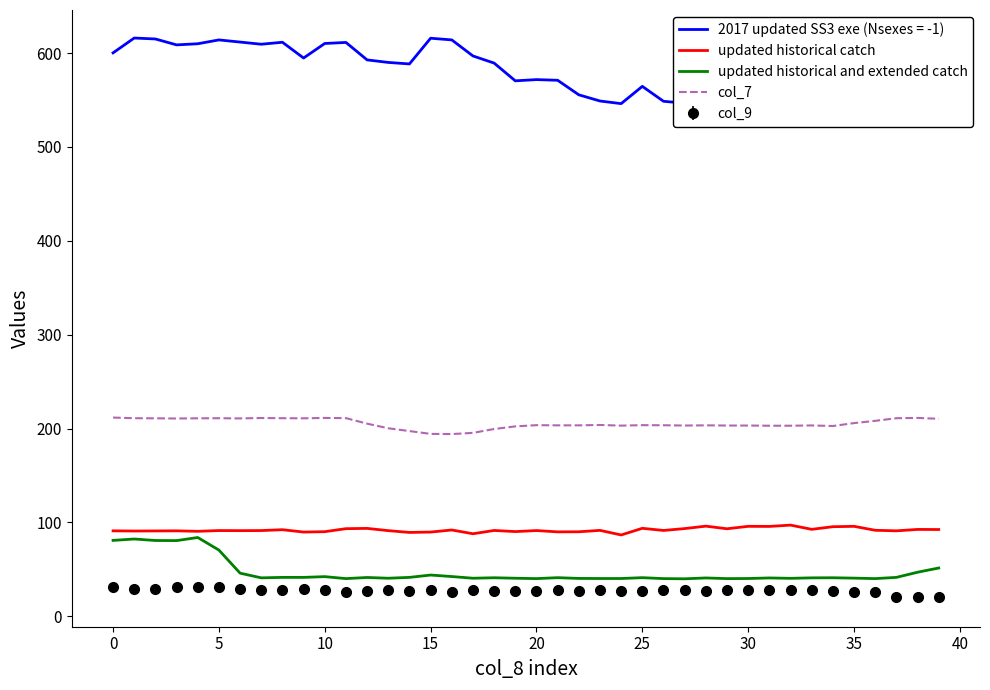

What is the lowest value of the updated historical and extended catch series?

39.9